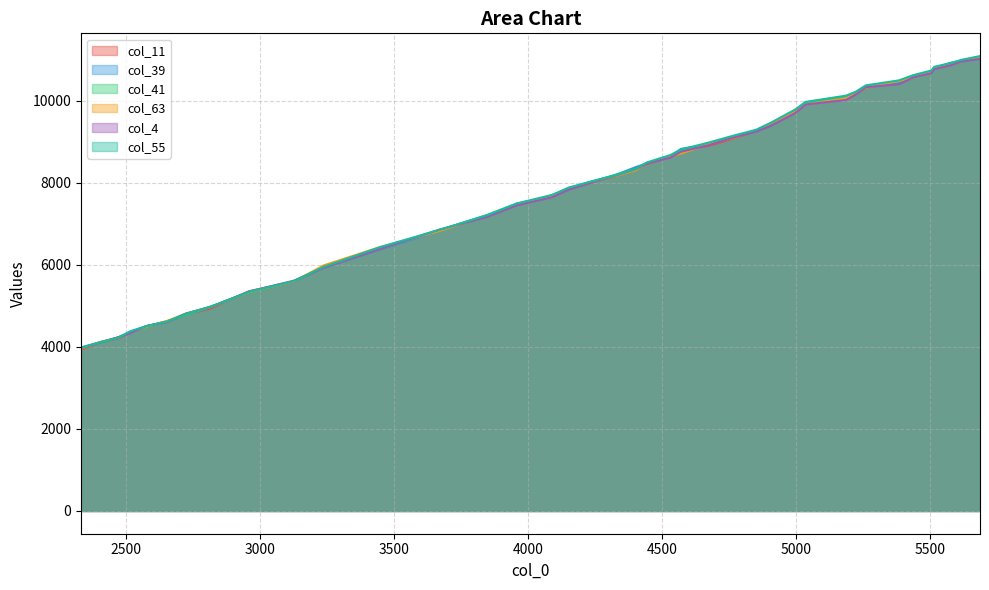

The col_55 series shows 2104 at 2812. True or false?

False